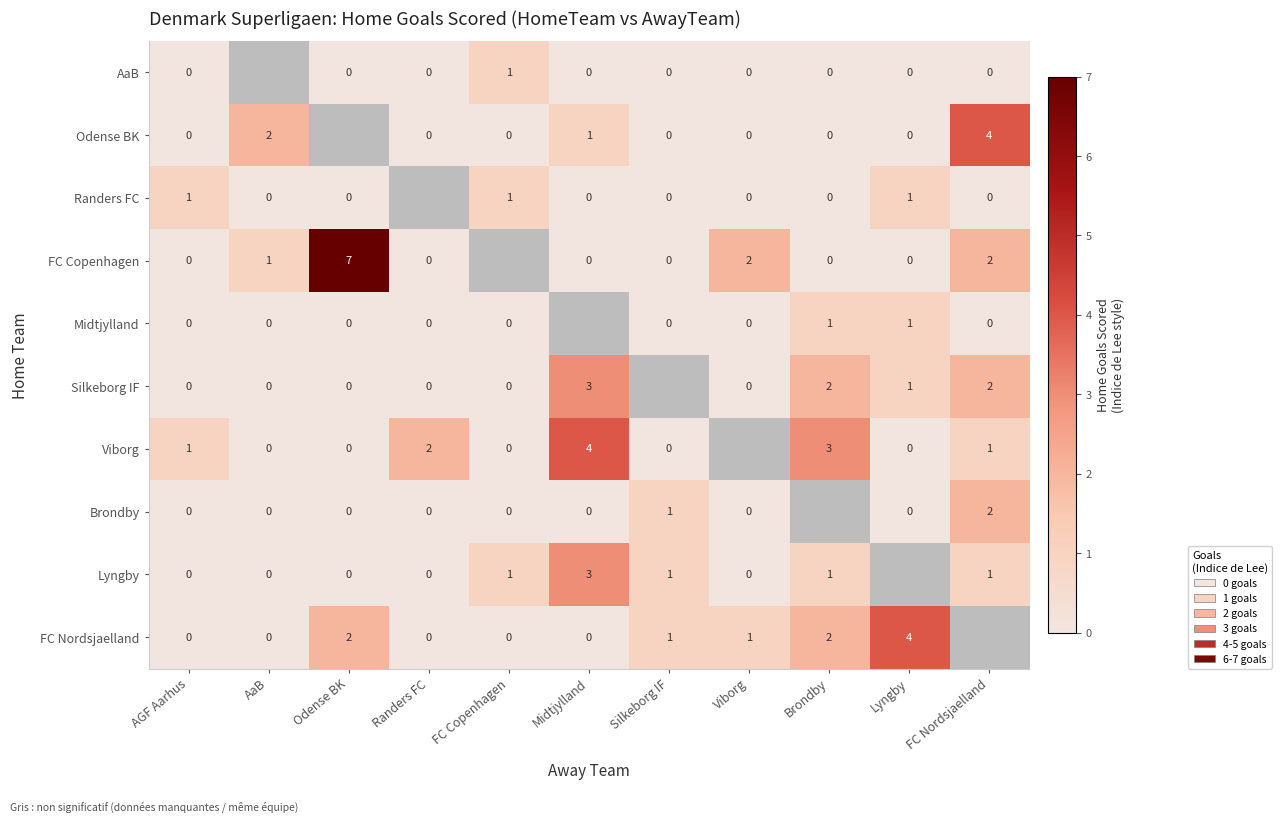

The Silkeborg IF series shows 4 at Midtjylland. True or false?

False